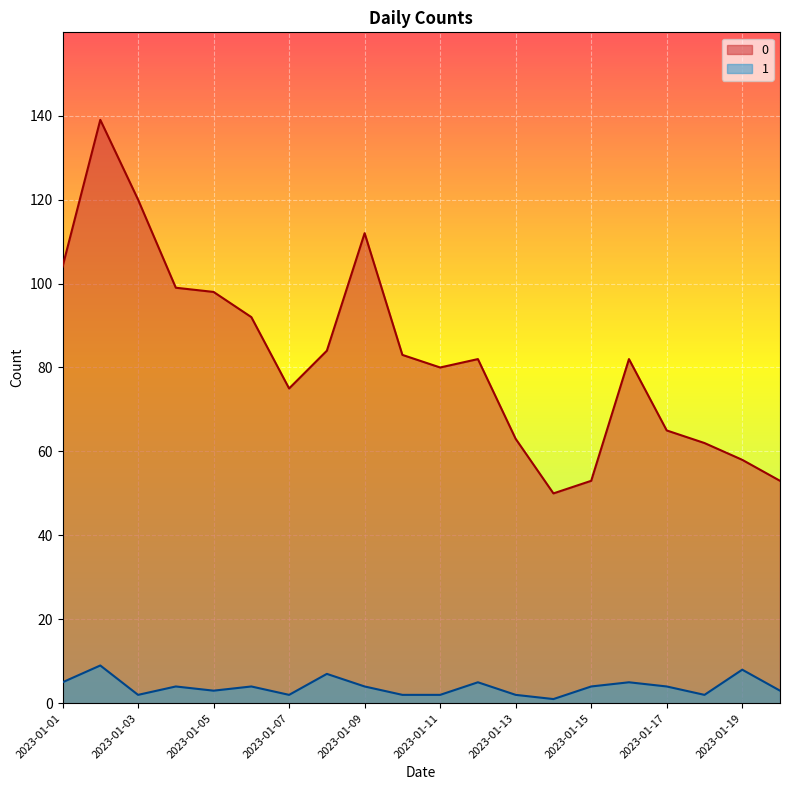

Where is 1 nearest to the value 5?

2023-01-01